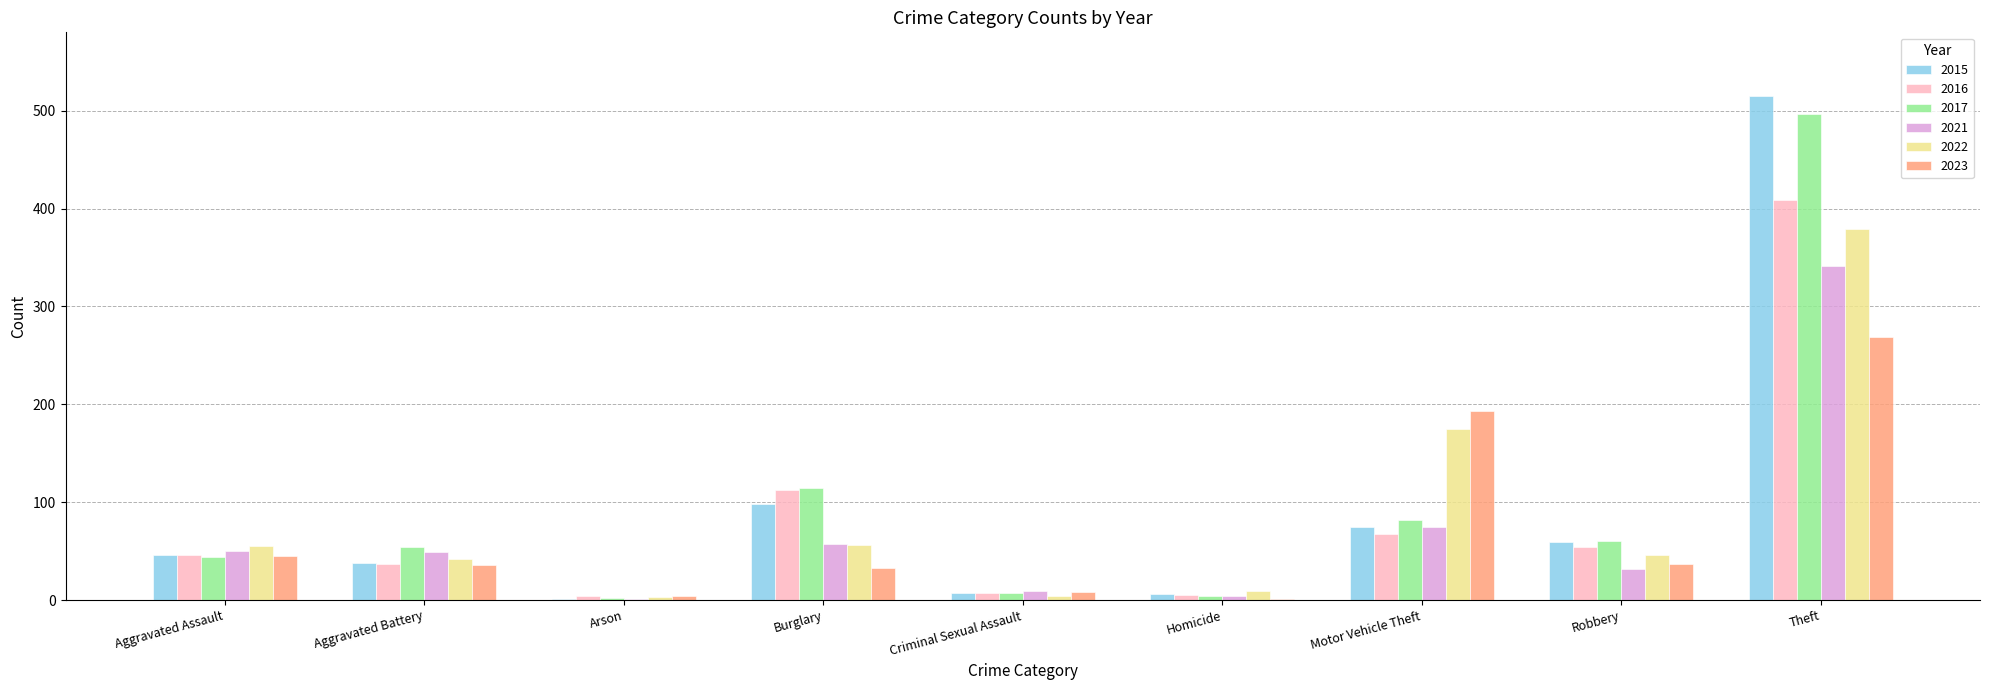

At which label does 2015 reach its peak?

Theft